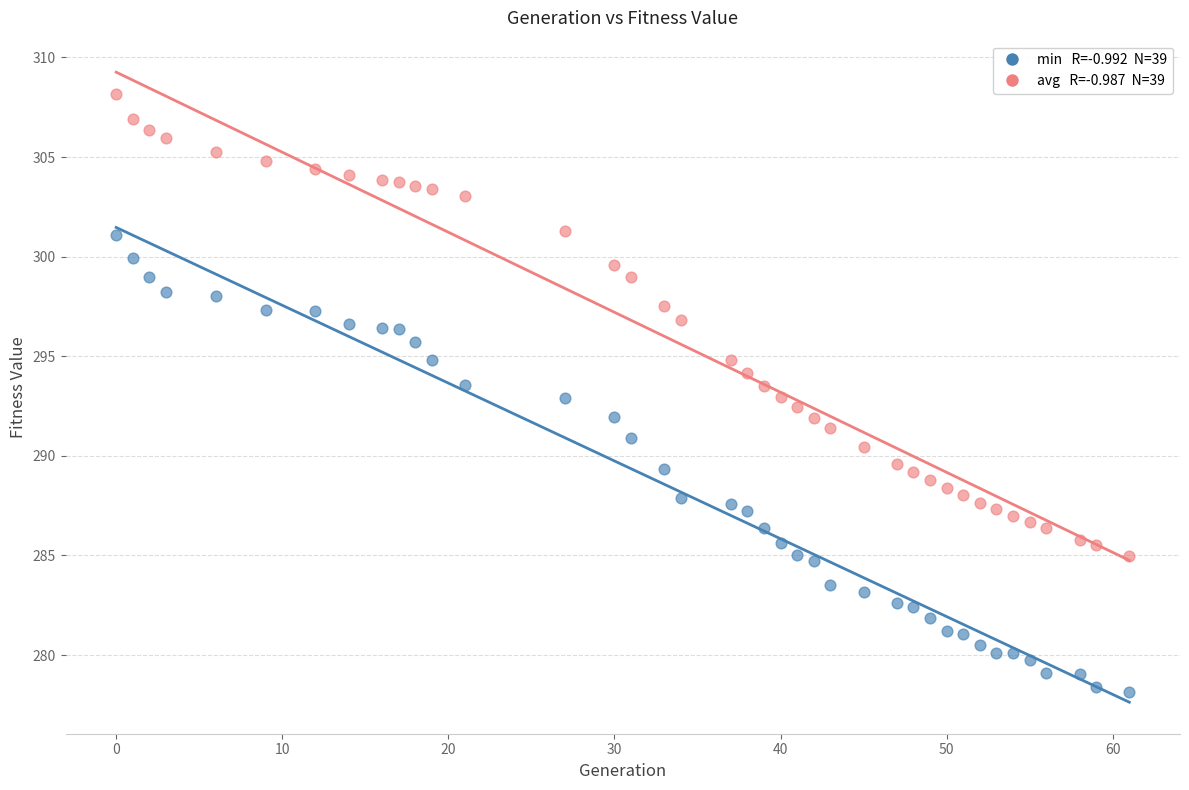

Across all data points, what is the range of X values (max minus min)?

61.0